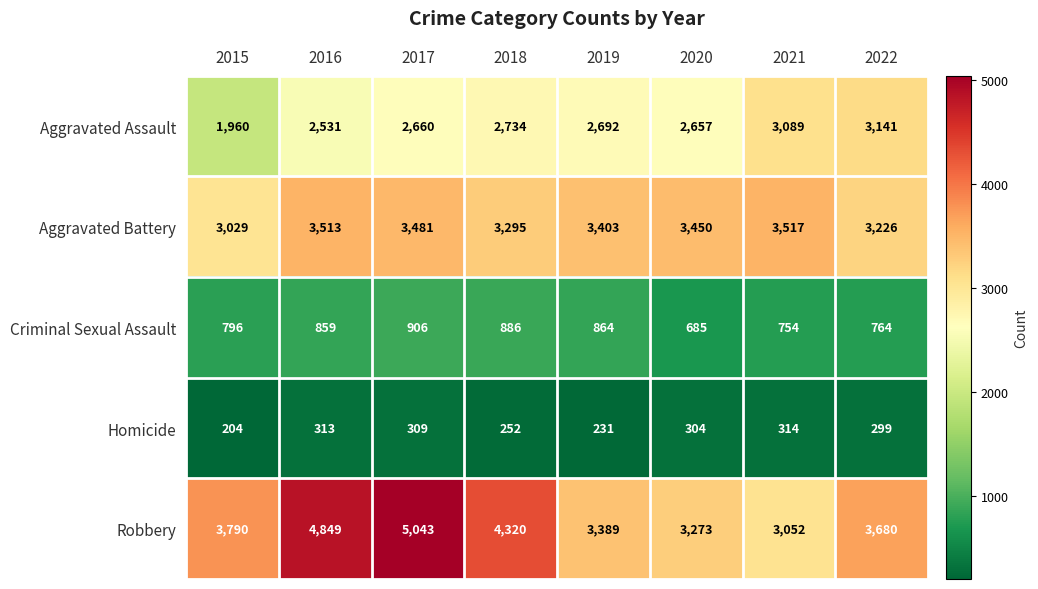

Is it true that Aggravated Battery equals 5178 at 2016?

False